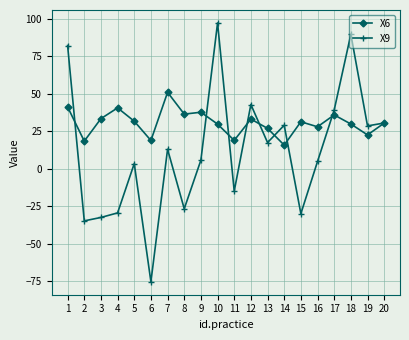

Rank the series by their average value, from lowest to highest.

X9, X6